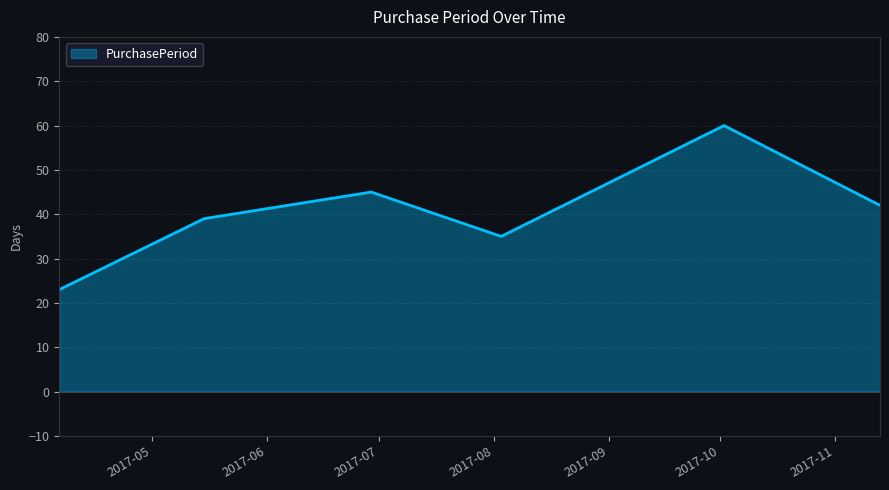

What is the maximum value shown in the chart?

60